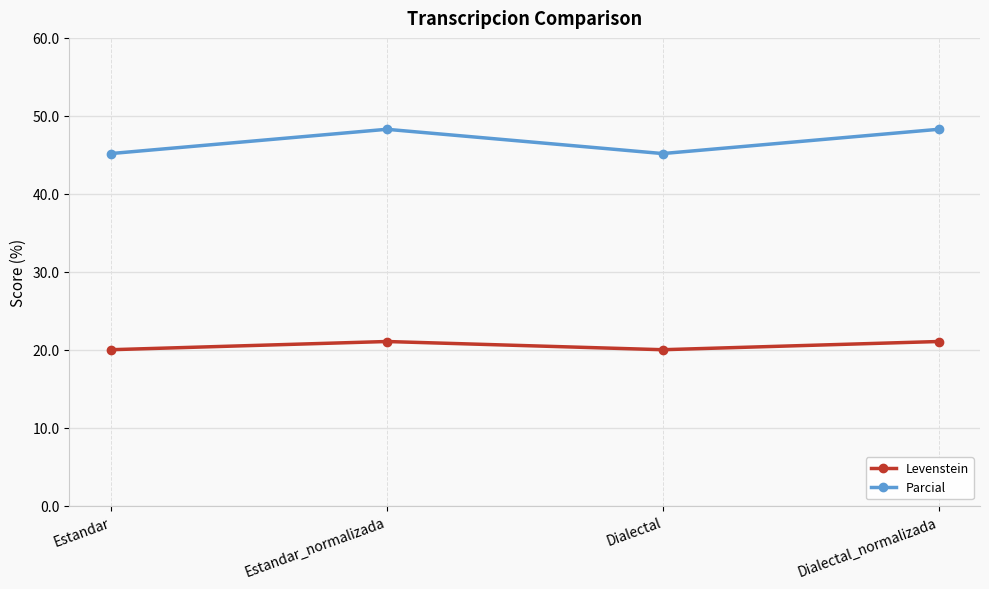

Reading left to right, what are all the values shown in this chart?

Levenstein: 20.0	21.1	20.0	21.1
Parcial: 45.2	48.3	45.2	48.3